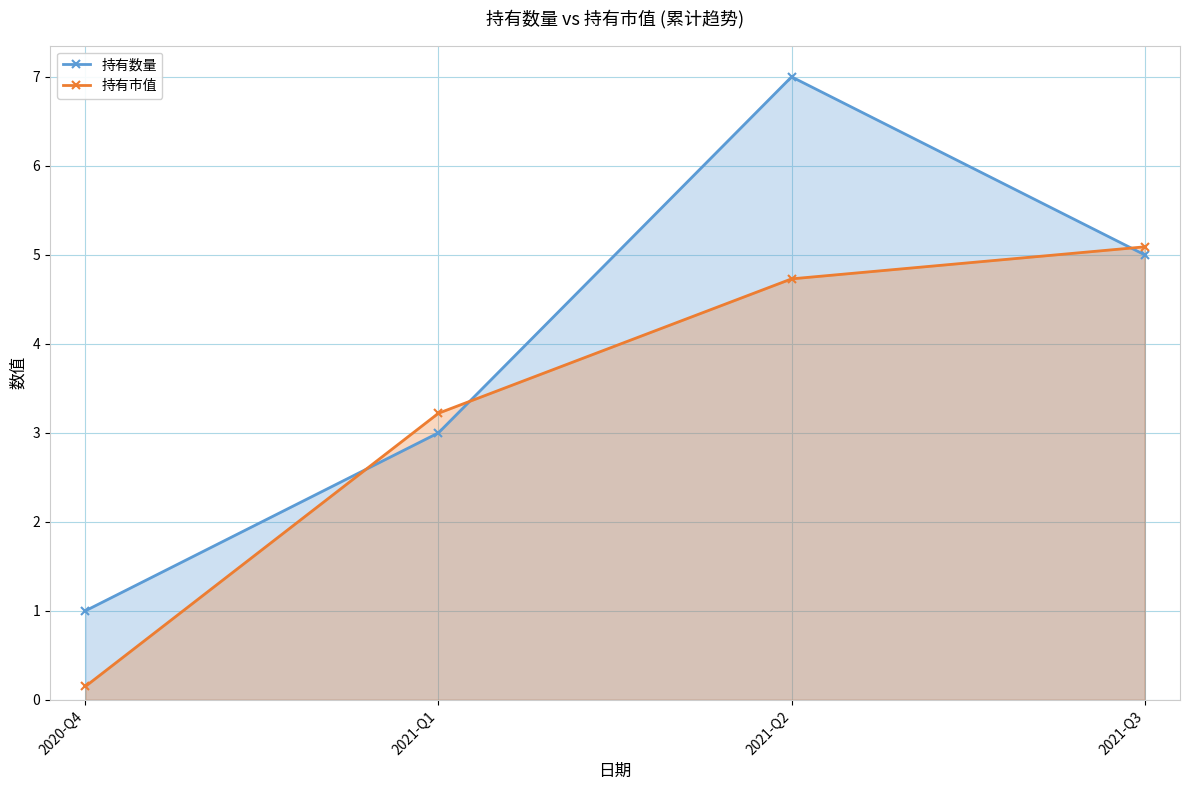

At which label does 持有市值 reach its peak?

2021-Q3